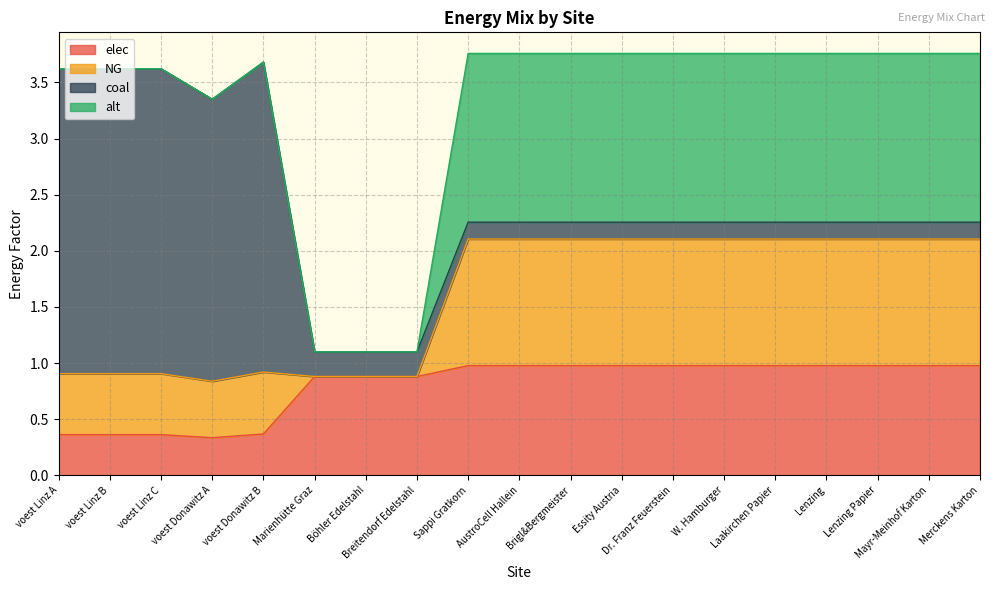

The value of elec at Lenzing is 1.4. True or false?

False